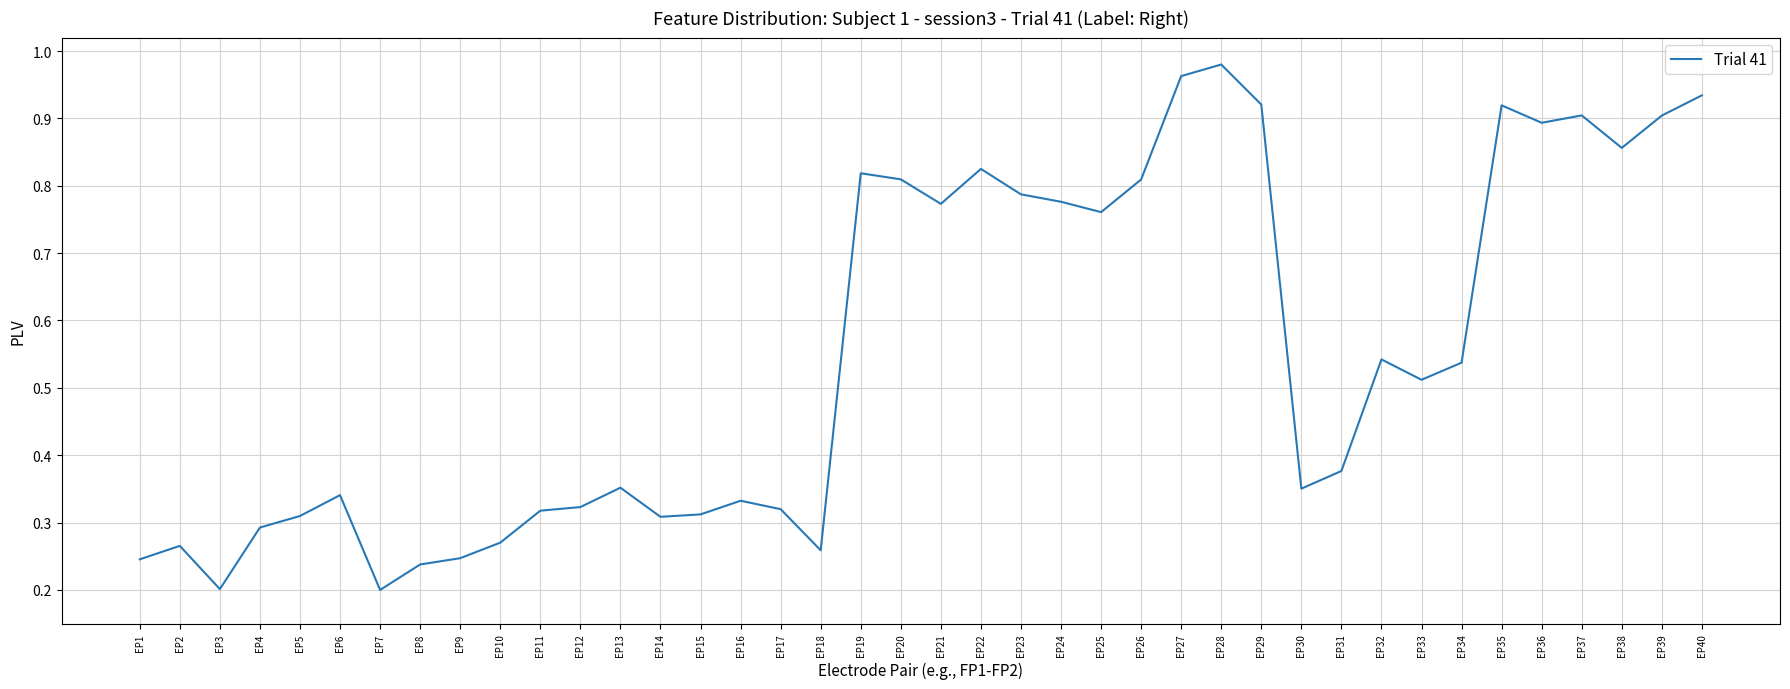

At which category does the chart reach its peak across all series?

EP28